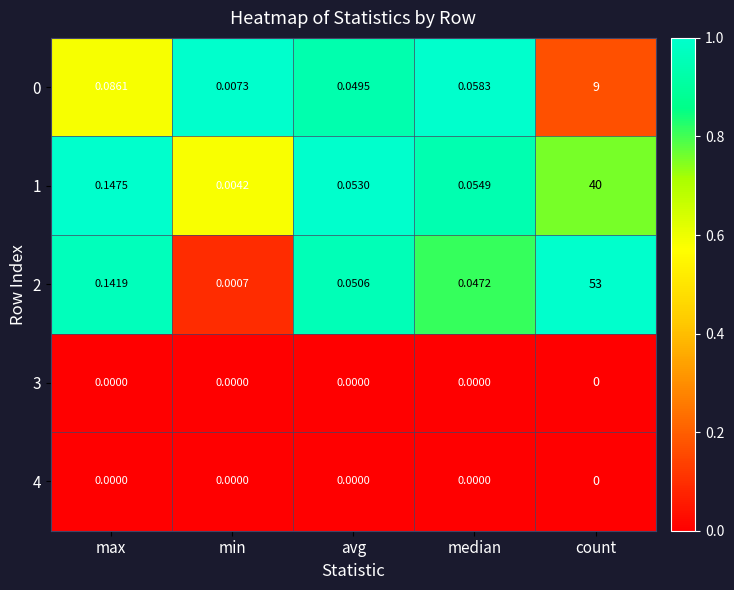

Which series has the widest spread of values?

2